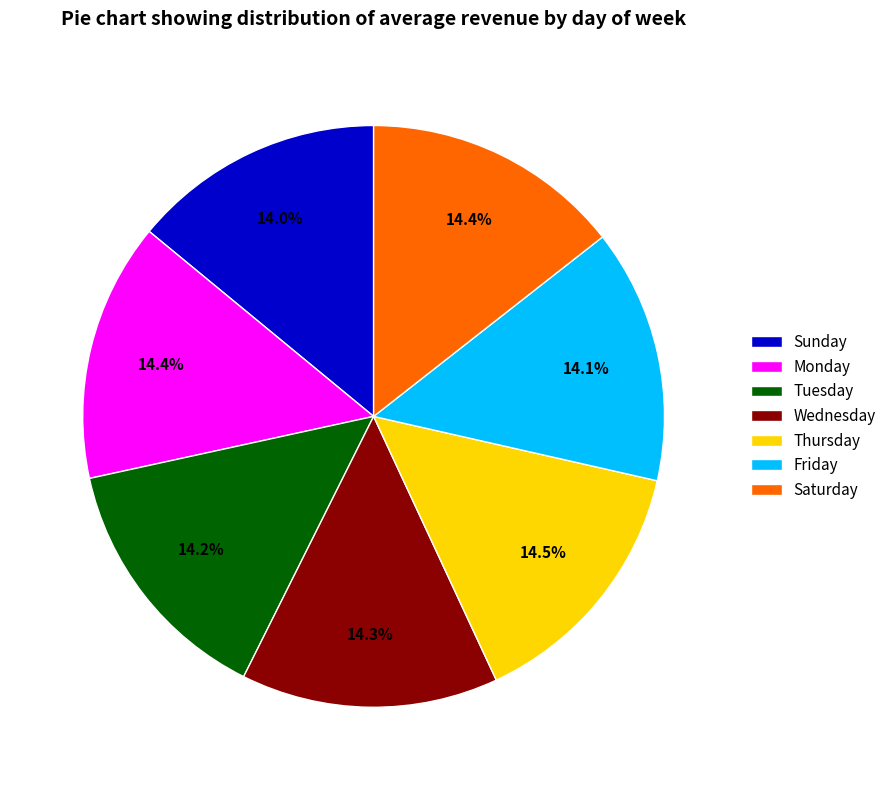

To the nearest percent, what portion does Sunday represent?

14%